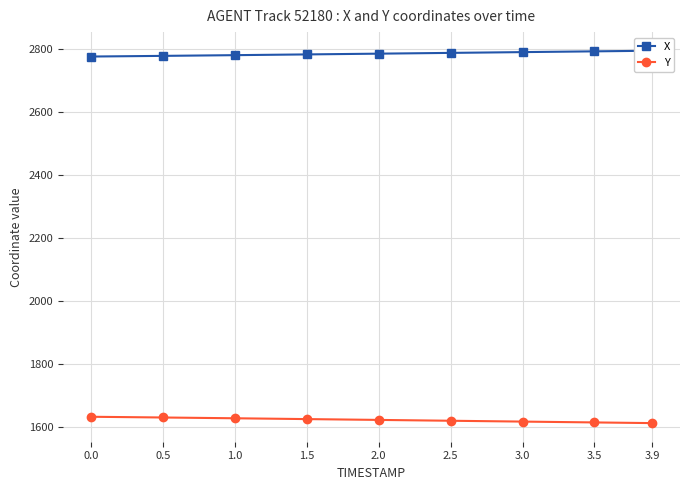

What is the total value across all series at 1.0?

4406.8